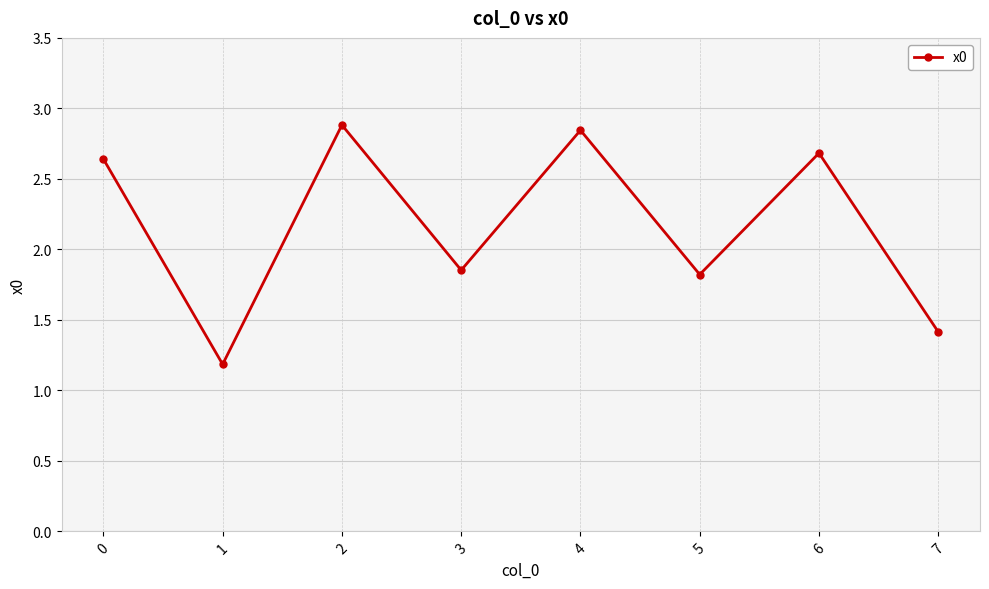

Does the chart display data point markers on the line(s)?

Yes